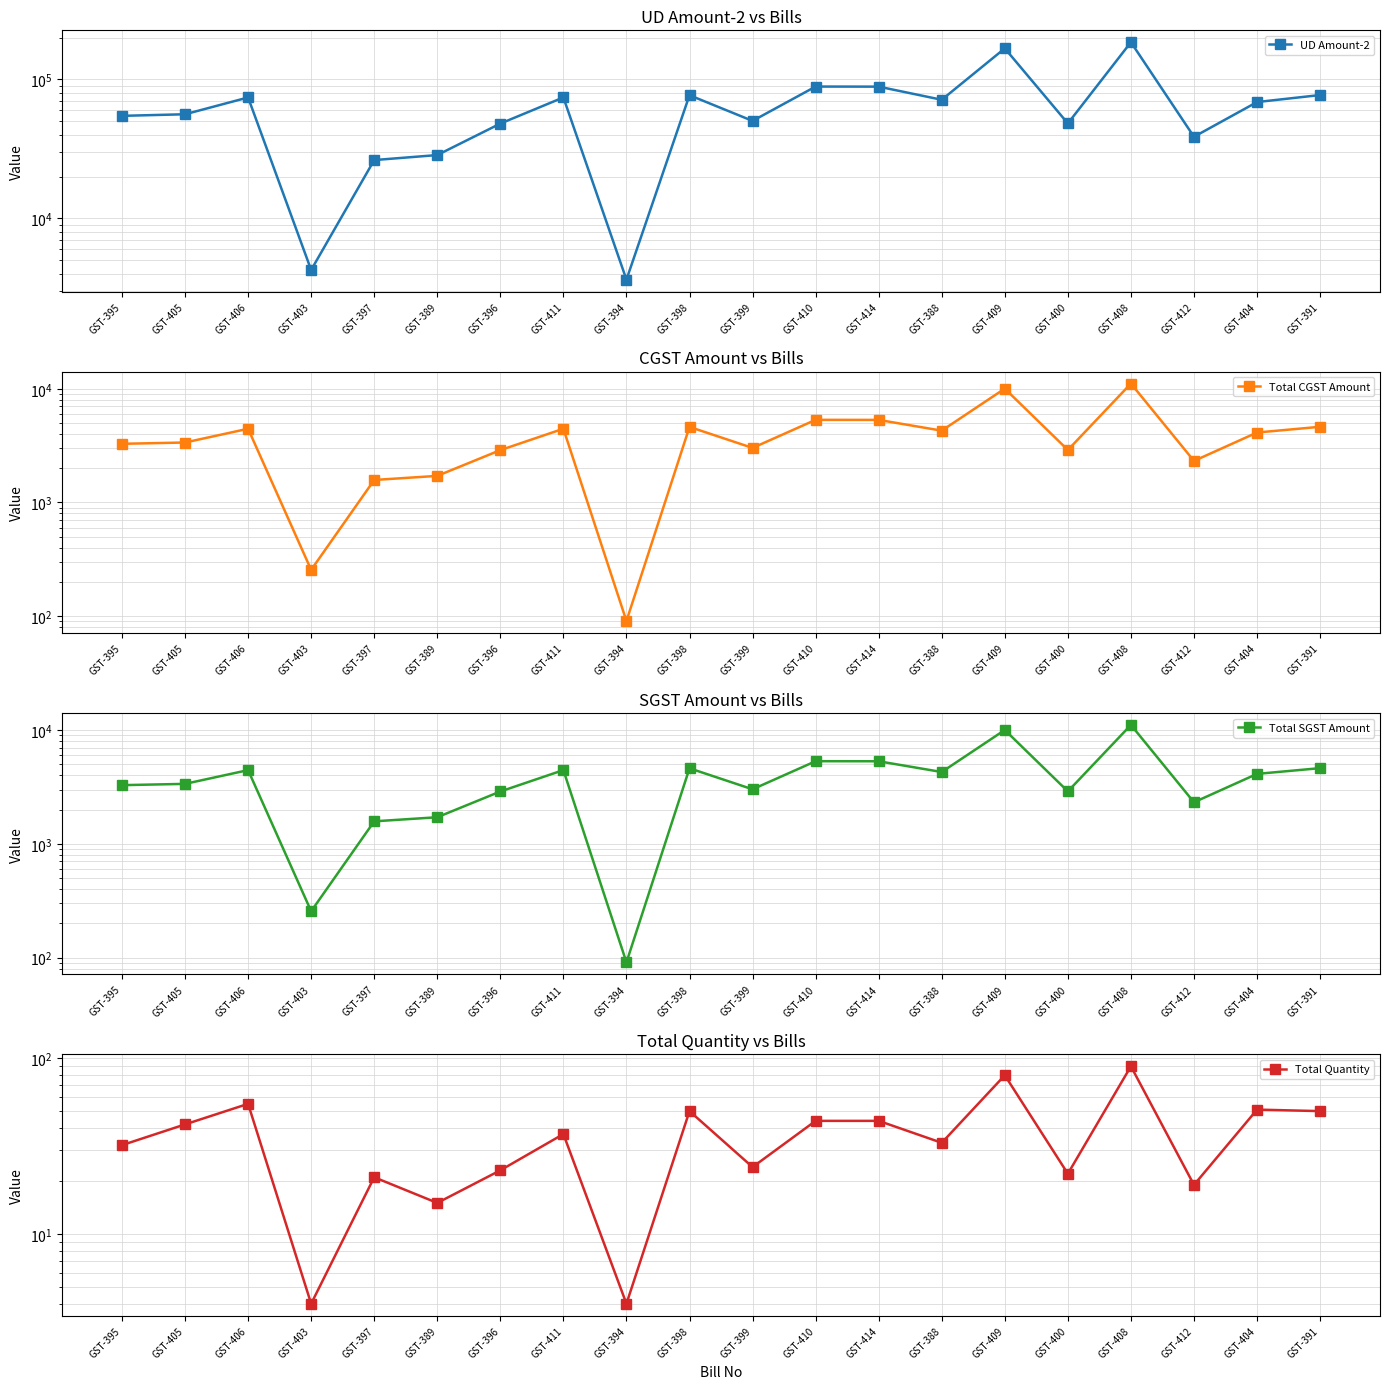

Which series has the widest spread of values?

UD Amount-2